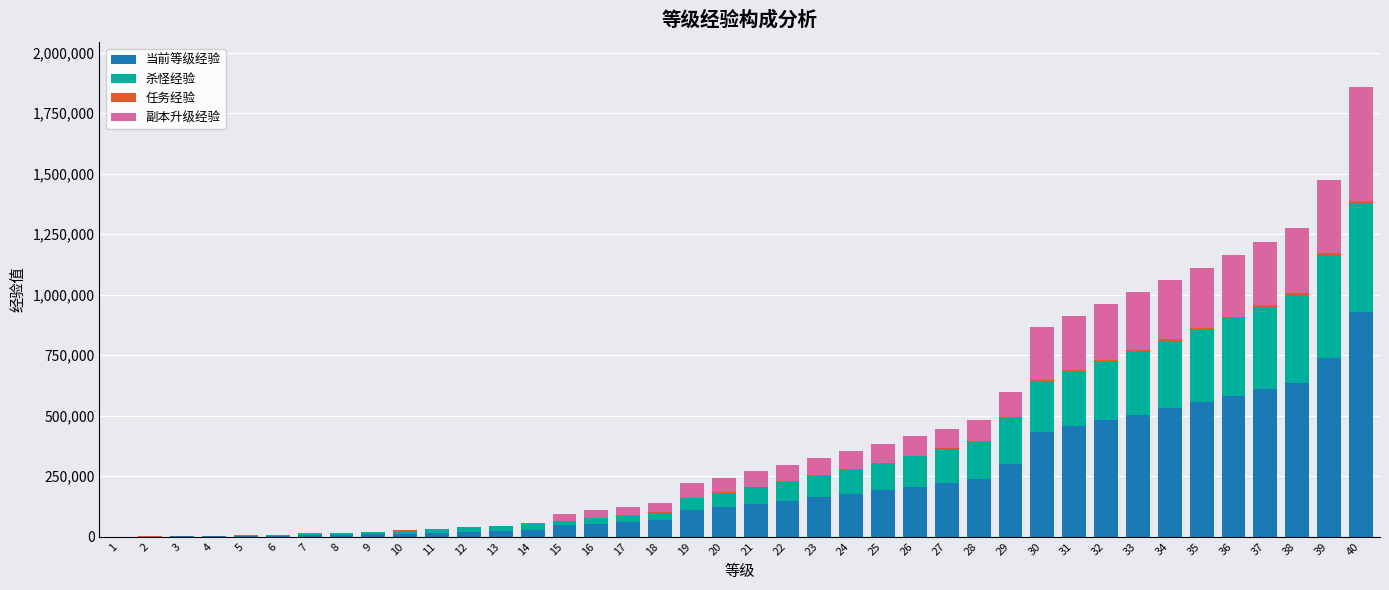

Are the bars horizontal?

No